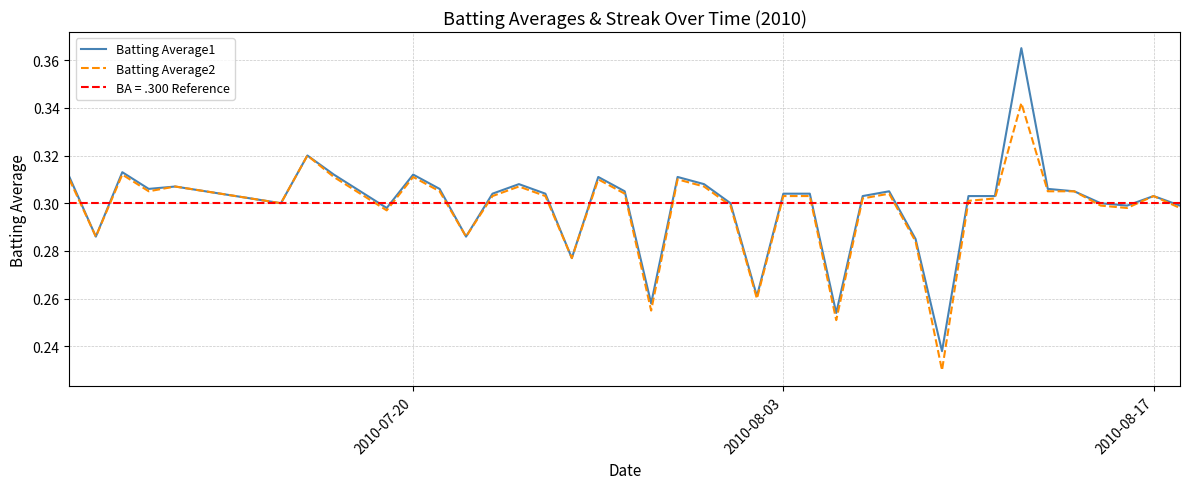

Count the number of categories in the chart.

40